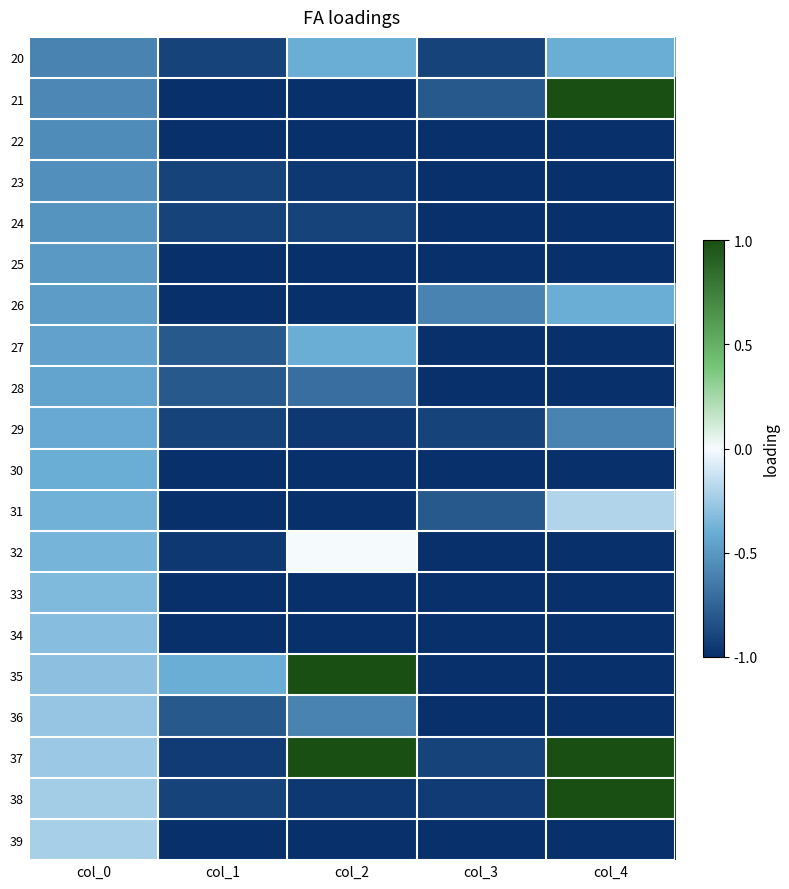

At col_2, list the series in order from largest to smallest.

35, 37, 32, 20, 27, 36, 28, 24, 23, 29, 38, 21, 22, 25, 26, 30, 31, 33, 34, 39